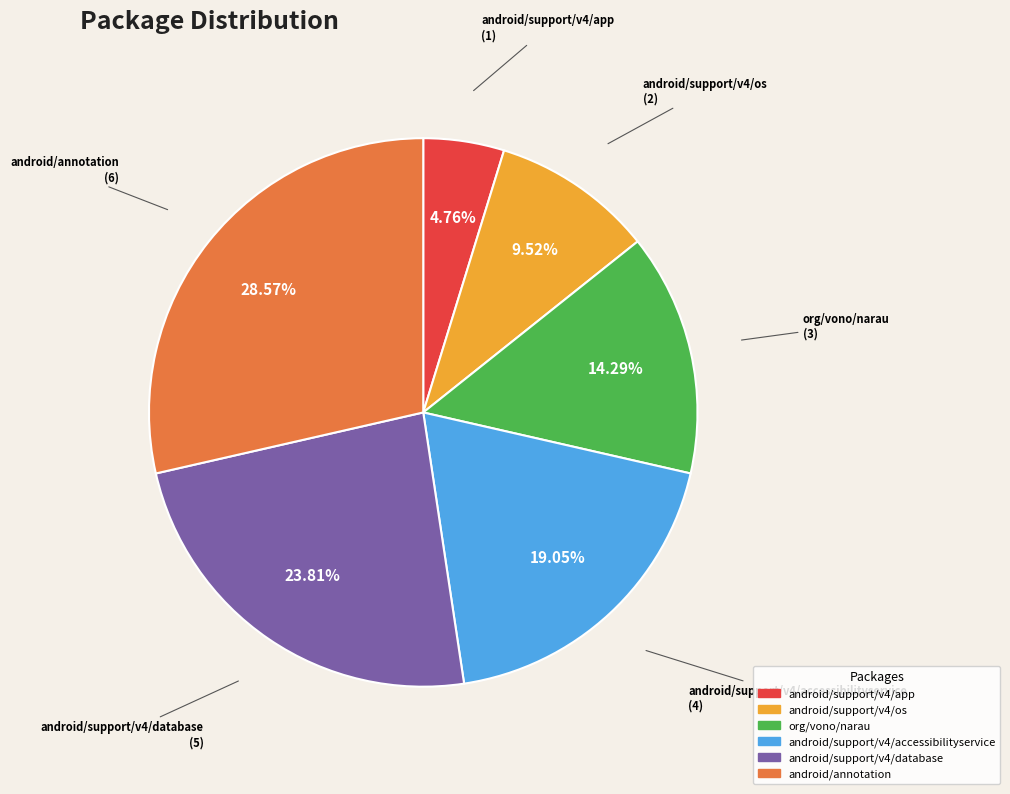

Is it true that org/vono/narau is 4% of the pie?

False